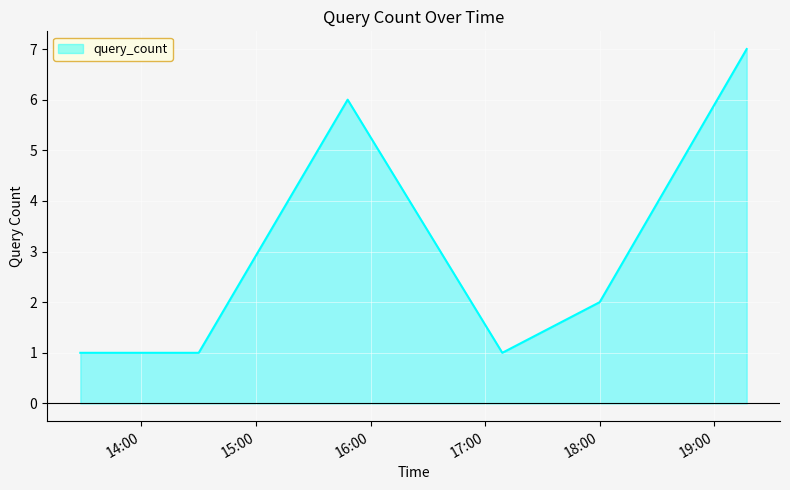

True or false: there are more than 2 points higher than both neighbors.

False